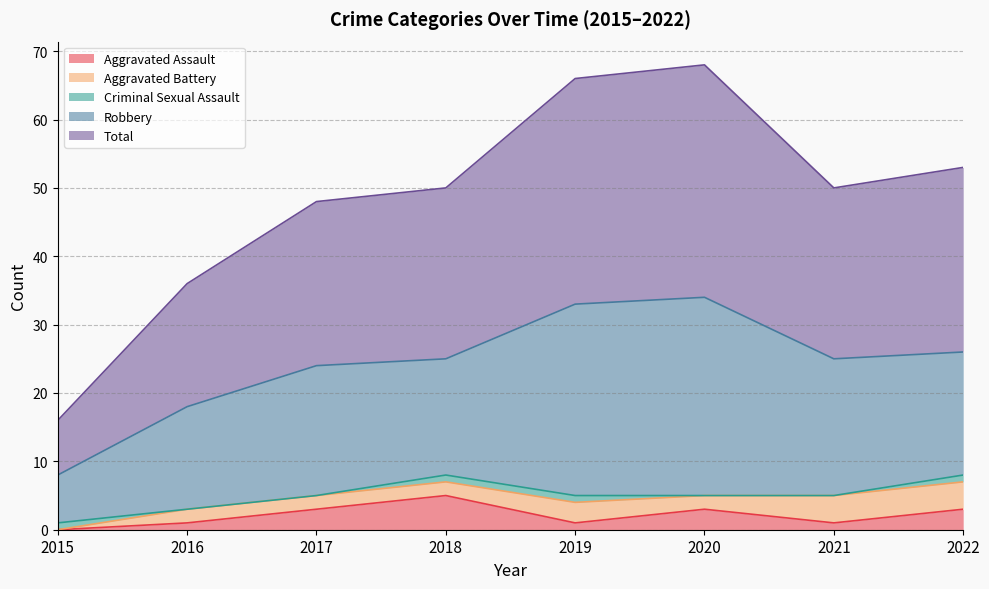

How many Aggravated Assault values are between 1 and 3?

6